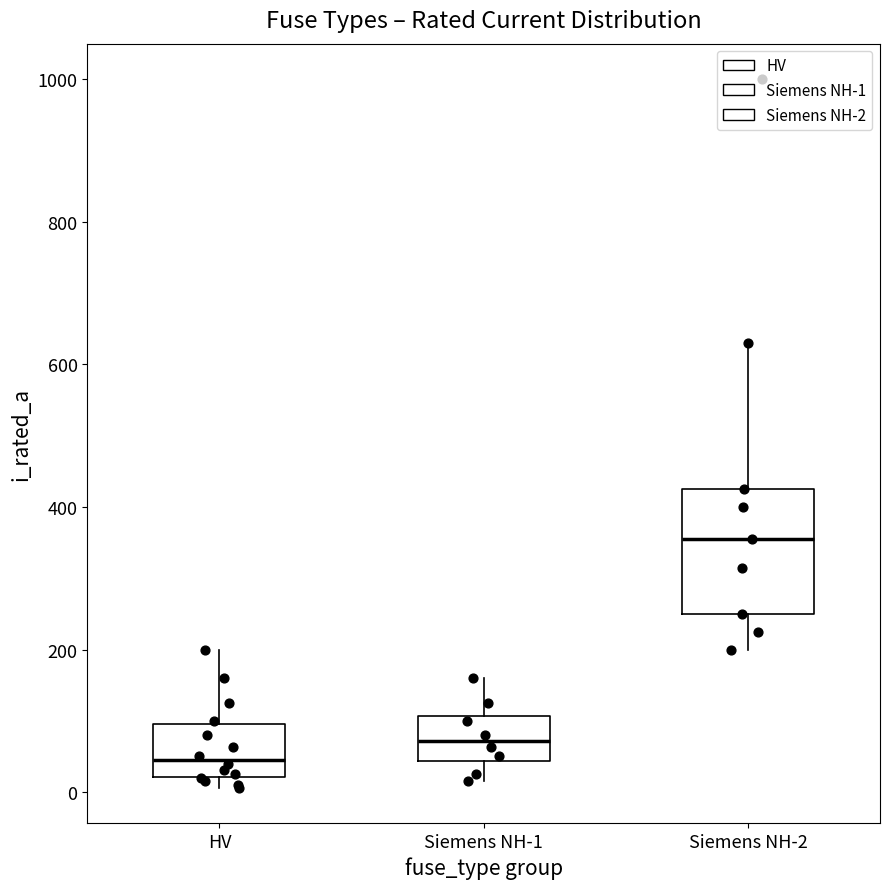

Reading left to right, transcribe this box plot: for each box, give where its median line is, the range the box spans, and where its two whiskers end, as read against the y-axis. The values are not printed on the chart, so give them approximately, as read against the axis.

HV: median 40, box 20 to 100, whiskers 0 to 200
Siemens NH-1: median 80, box 40 to 100, whiskers 20 to 160
Siemens NH-2: median 360, box 260 to 420, whiskers 200 to 640